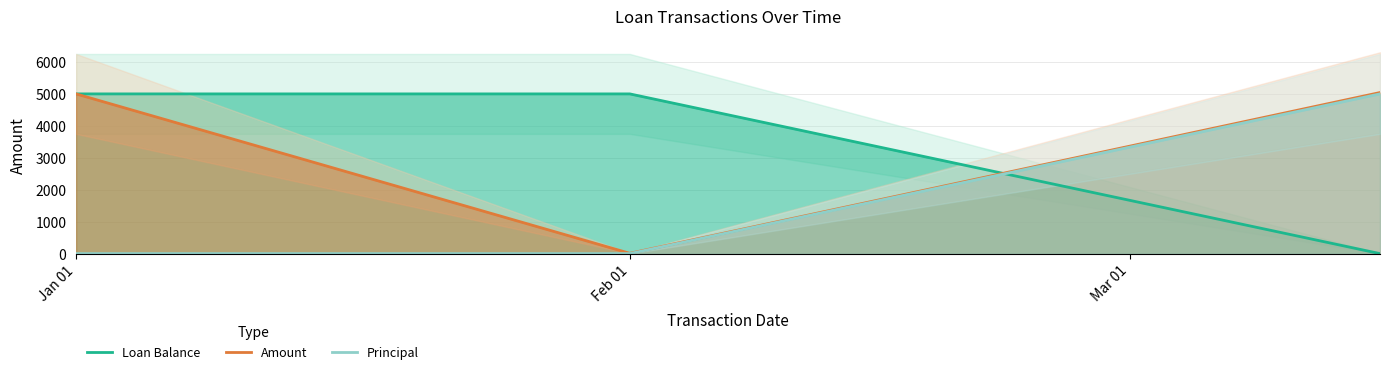

How many lines are shown in the chart?

3